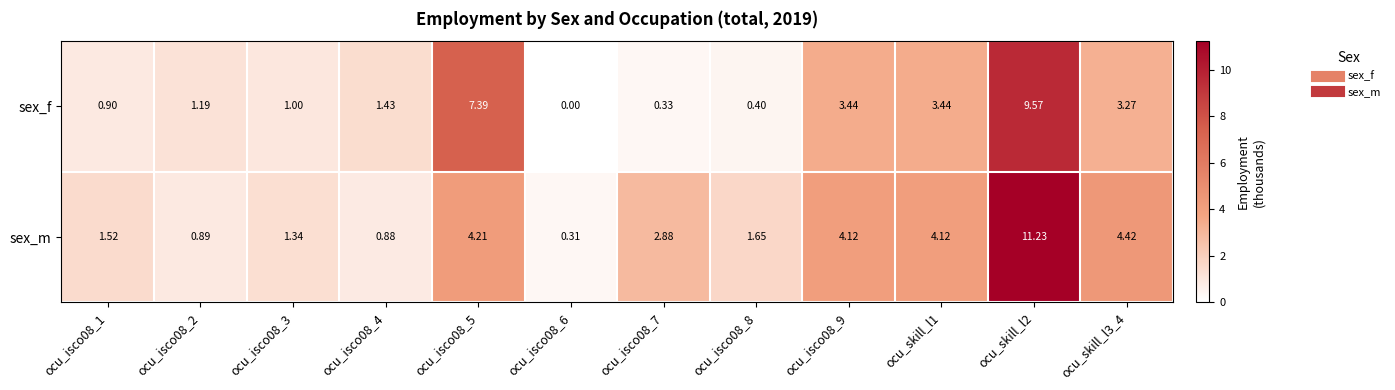

Rank the series at ocu_skill_l1 from highest to lowest value.

sex_m, sex_f